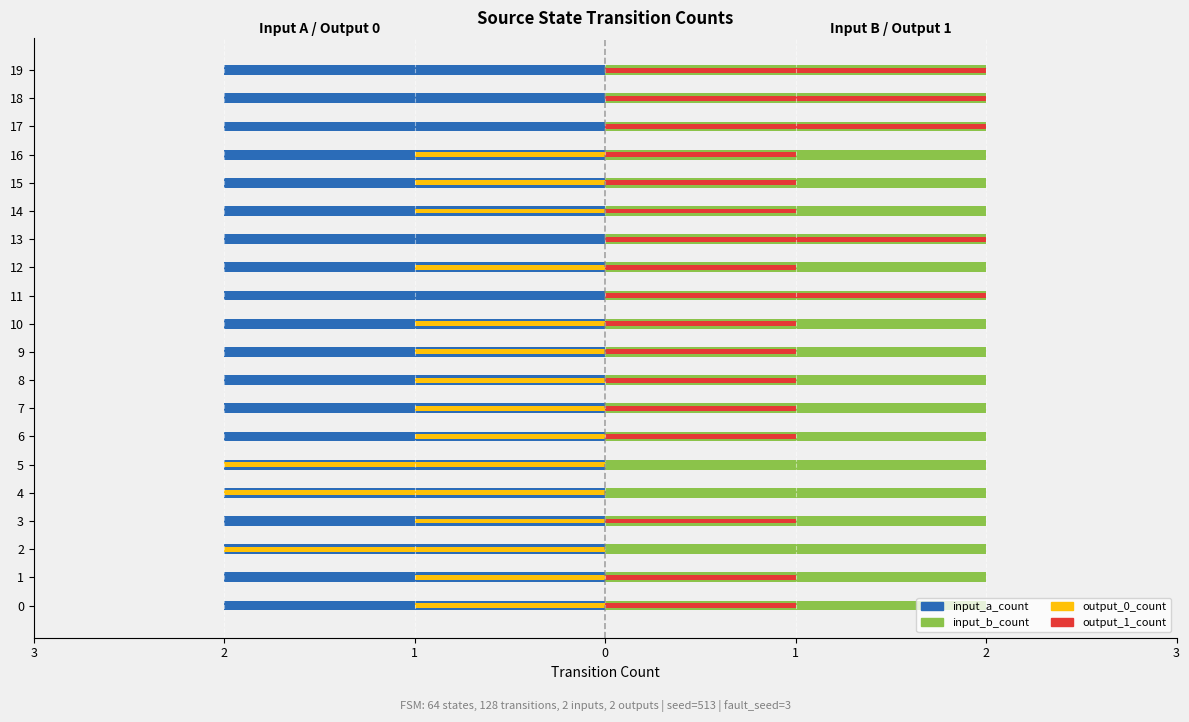

Is the value of input_b_count at 19 greater than the value of output_1_count at 13?

No